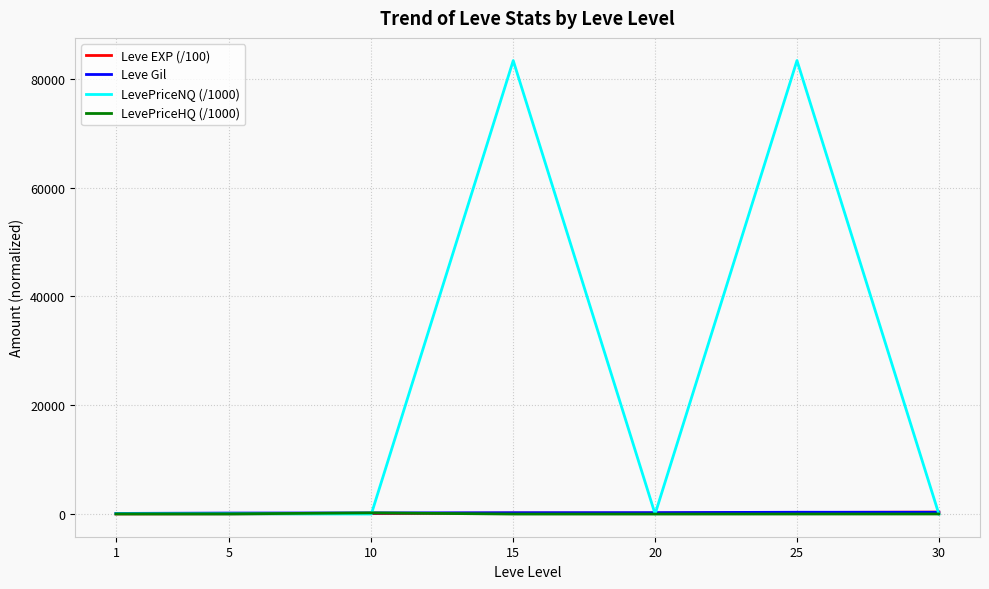

What is the sum of the Leve EXP (/100) values at 1 and 25?

296.1